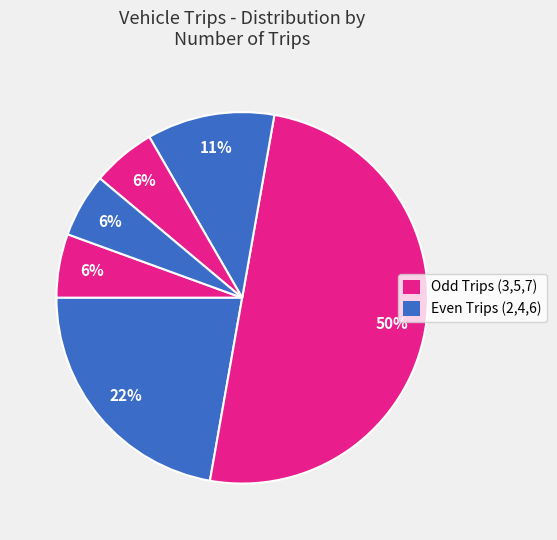

Count the number of slices in the pie.

6